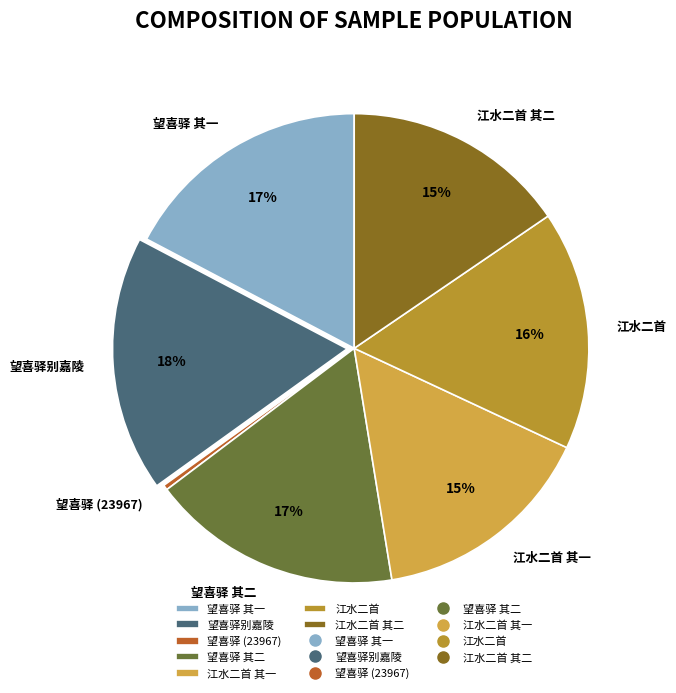

Is it true that 江水二首 其二 is 30% of the pie?

False